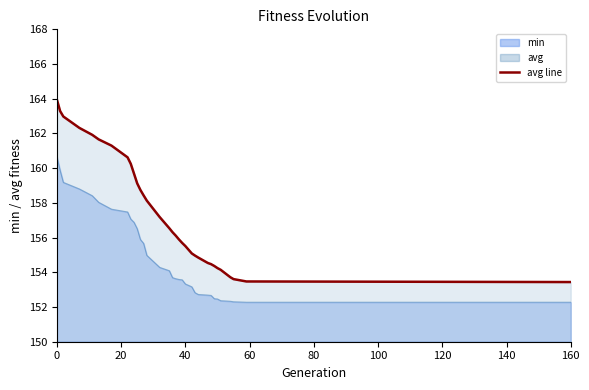

Reading left to right, transcribe all the data shown in this chart.

avg line: 163.9	163.3	163.0	162.3	161.9	161.7	161.3	160.6	160.2	159.7	159.1	158.7	158.4	158.1	157.2	156.5	156.3	156.1	155.9	155.7	155.5	155.1	155.0	154.8	154.5	154.5	154.4	154.2	154.1	153.7	153.6	153.5	153.4
min line: 160.7	159.9	159.2	158.8	158.4	158.0	157.6	157.5	157.1	156.9	156.5	155.9	155.7	155.0	154.3	154.1	153.7	153.6	153.6	153.6	153.3	153.2	152.8	152.7	152.7	152.7	152.5	152.5	152.4	152.3	152.3	152.3	152.3